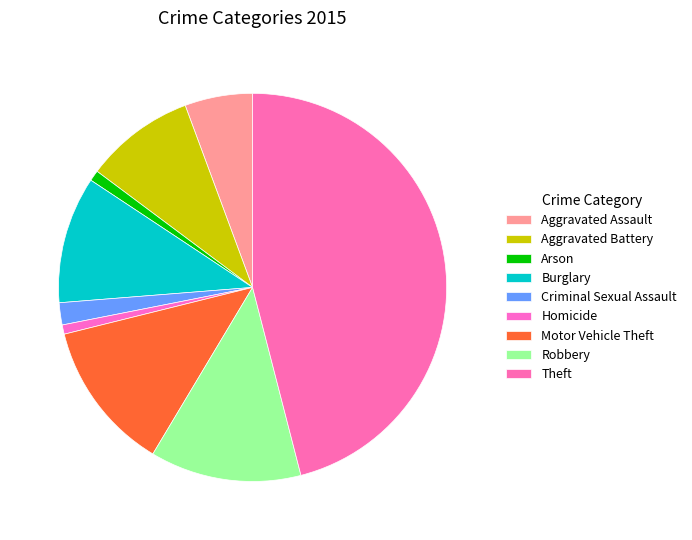

How many segments does this pie chart have?

9